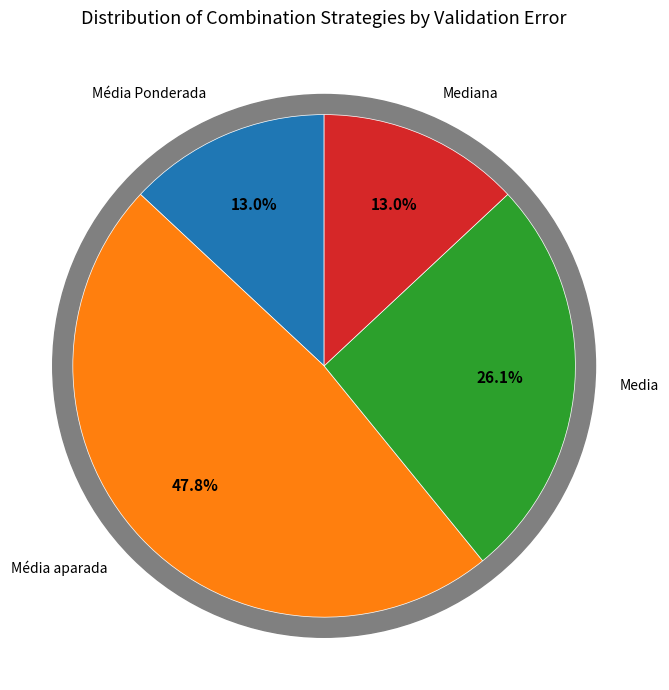

Is it true that Média aparada is 1% of the pie?

False